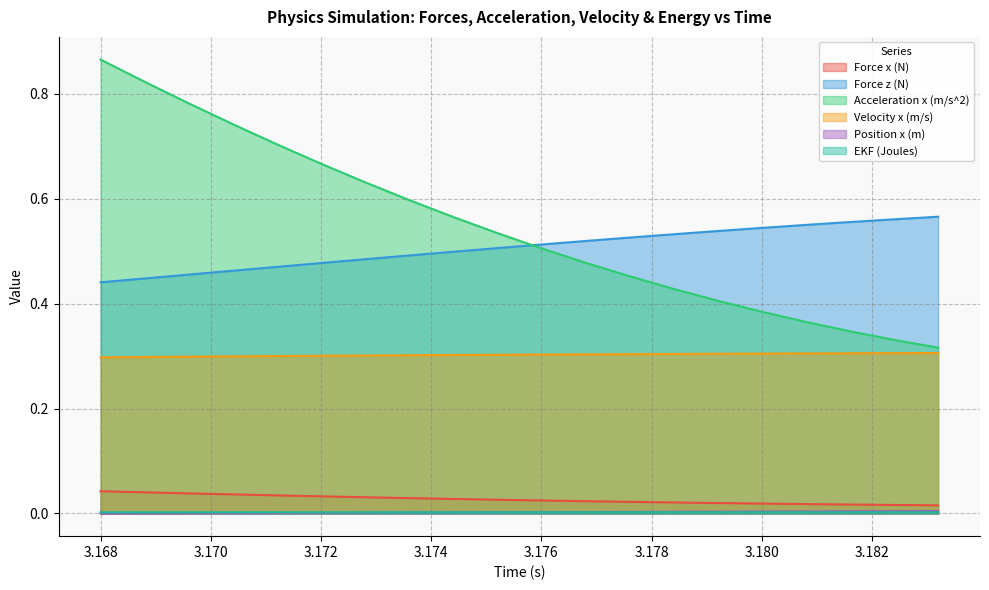

Is it true that Force z (N) equals 0.5 at 3.18?

True